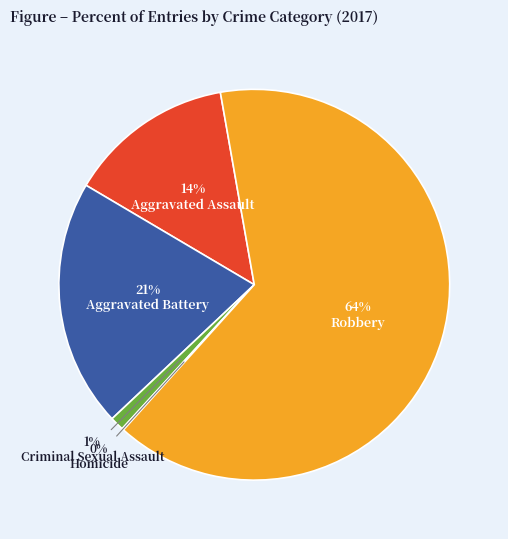

True or false: Robbery accounts for 64% of the total.

True